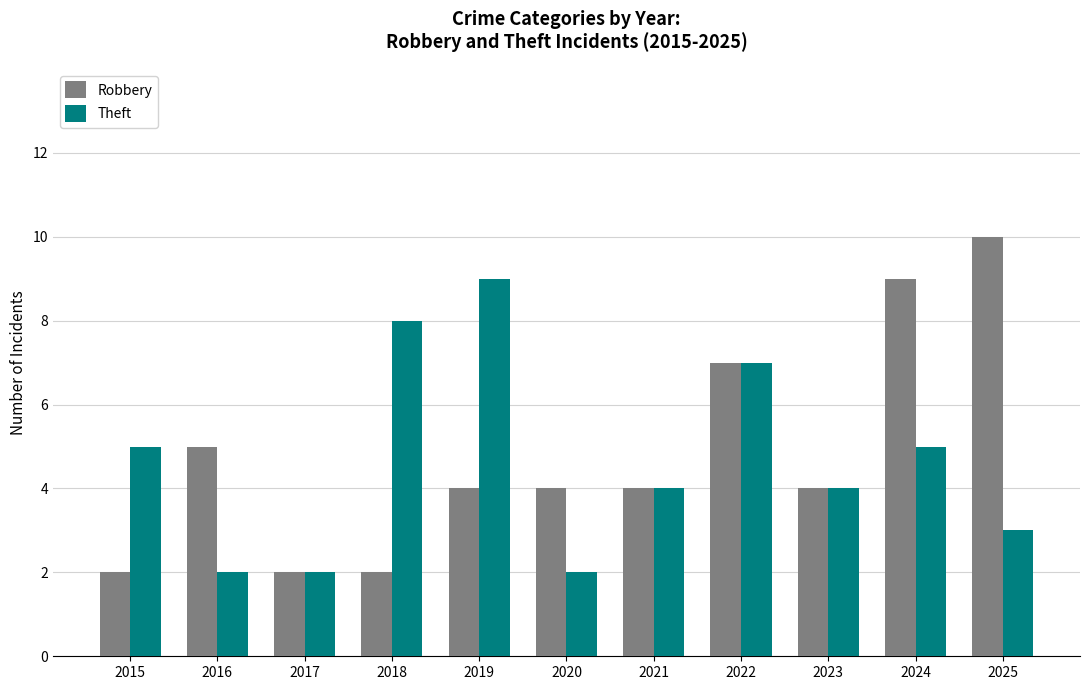

How many Robbery values are between 2 and 7?

9